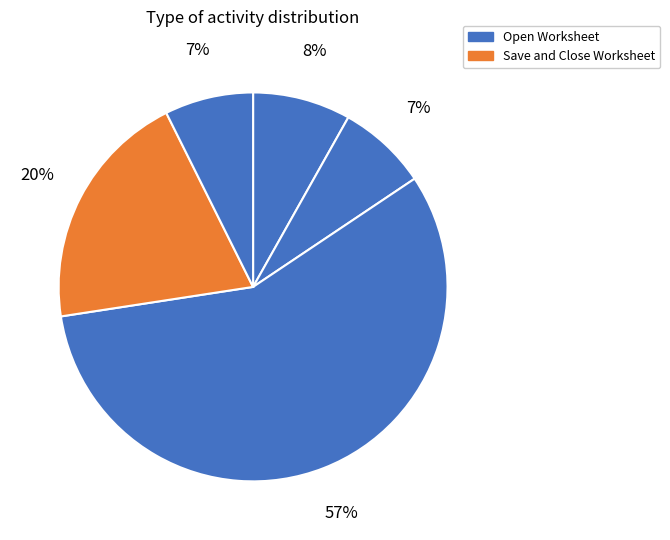

How many slices are in this pie chart?

5